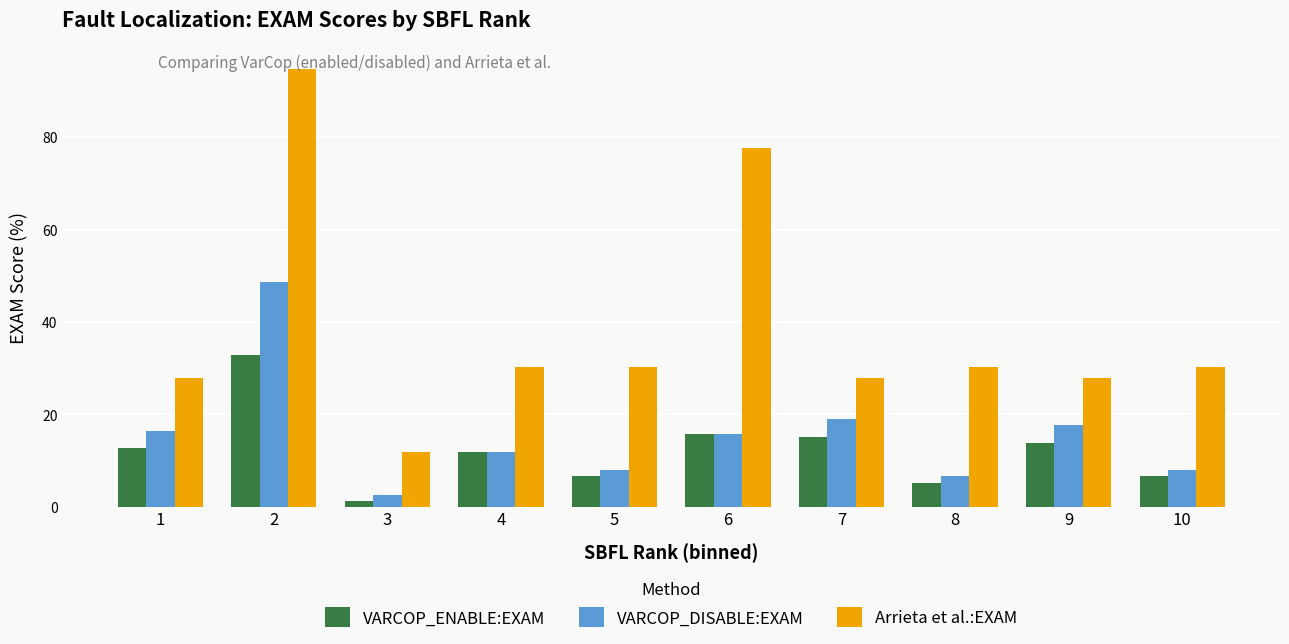

How many groups of bars are there?

10